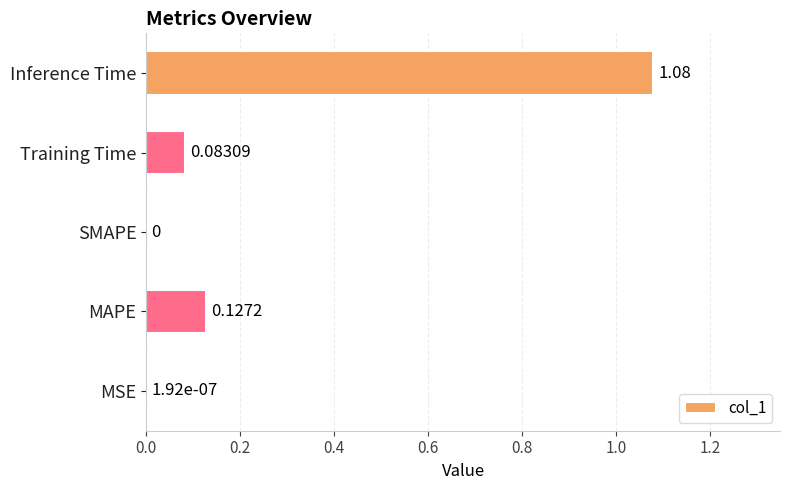

At which category does the chart reach its peak across all series?

Inference Time